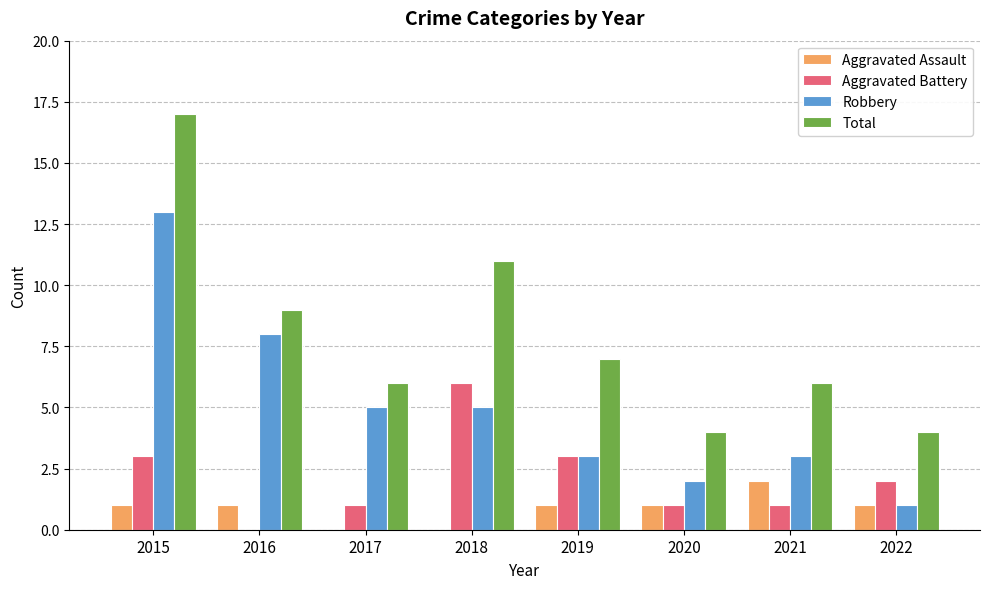

At which category is the sum across all series the highest?

2015